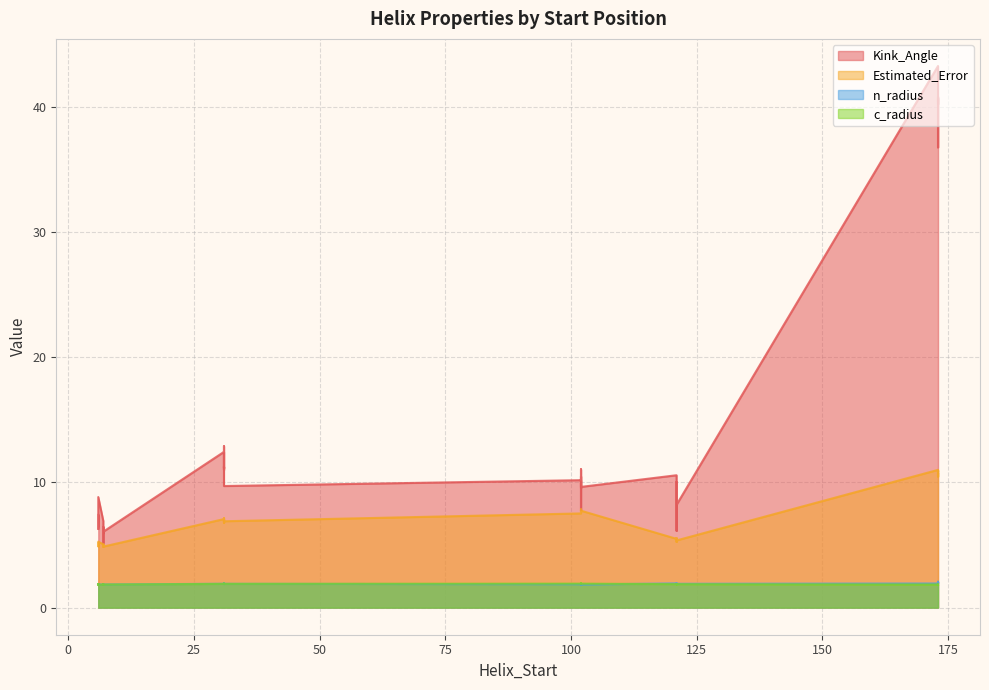

What is the approximate value of c_radius at 121?

1.9